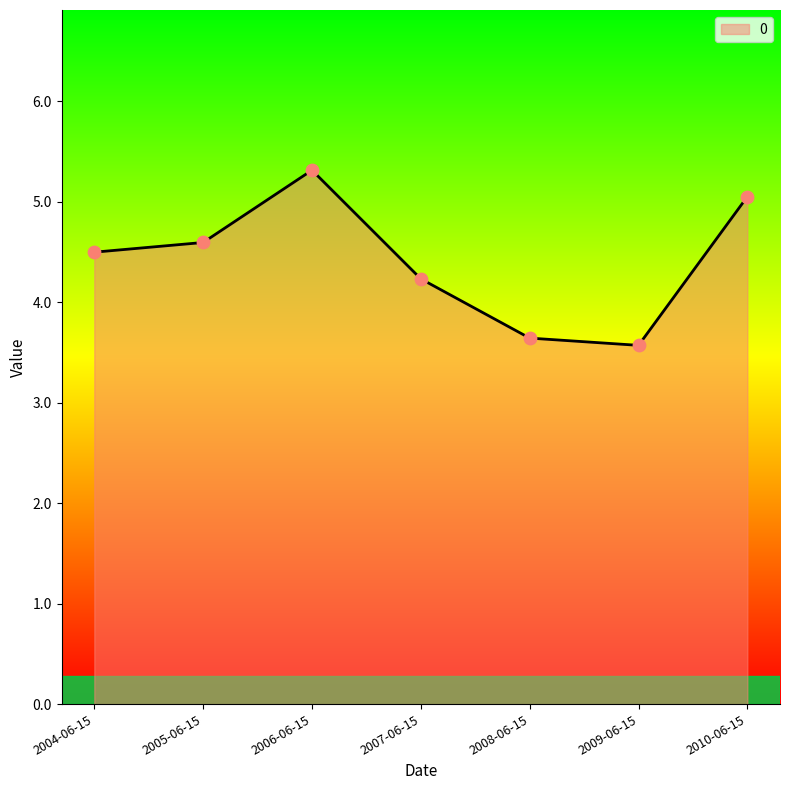

Between 2004-06-15 and 2007-06-15, which is larger?

2004-06-15